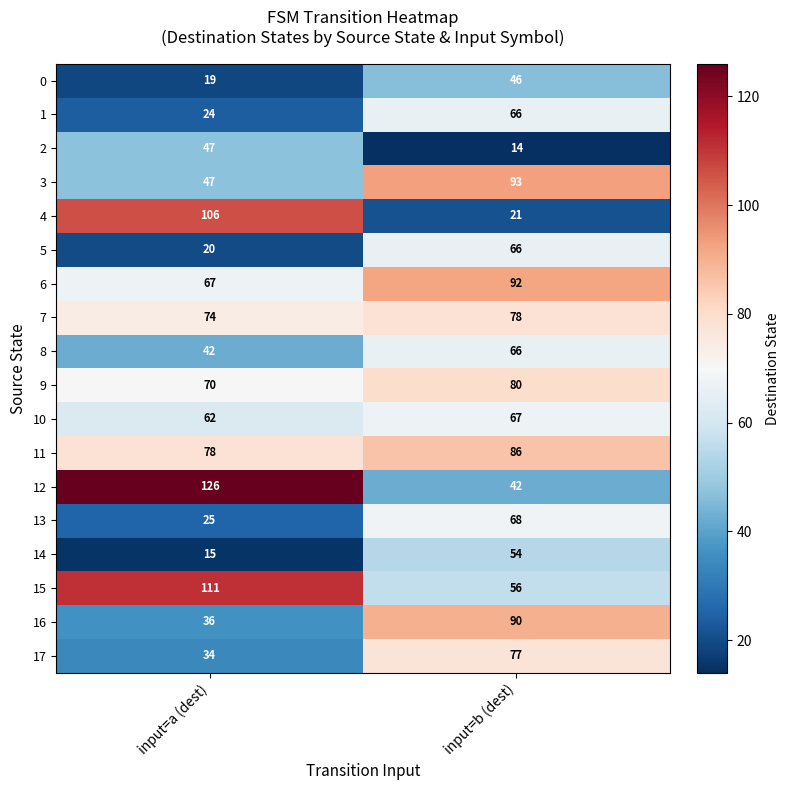

The value of 5 at input=b (dest) is 18. True or false?

False